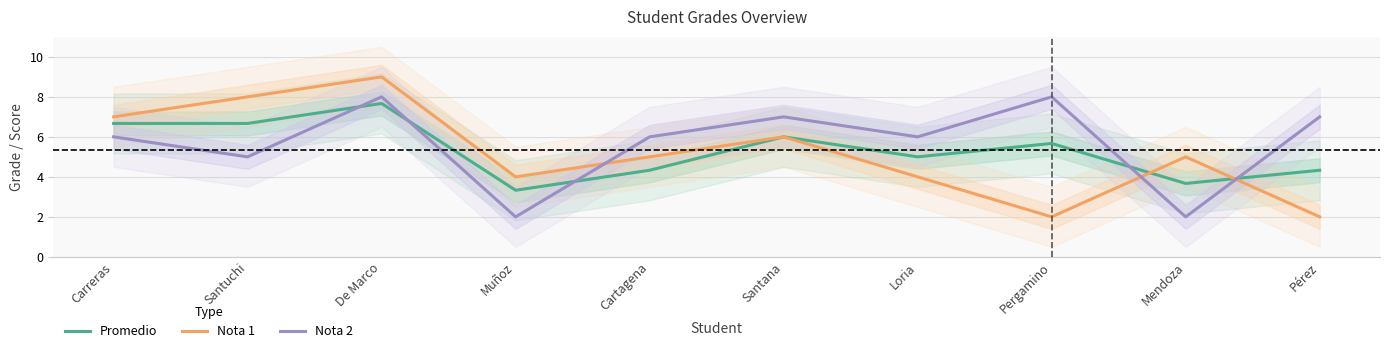

How many values in the Promedio series exceed 5?

5